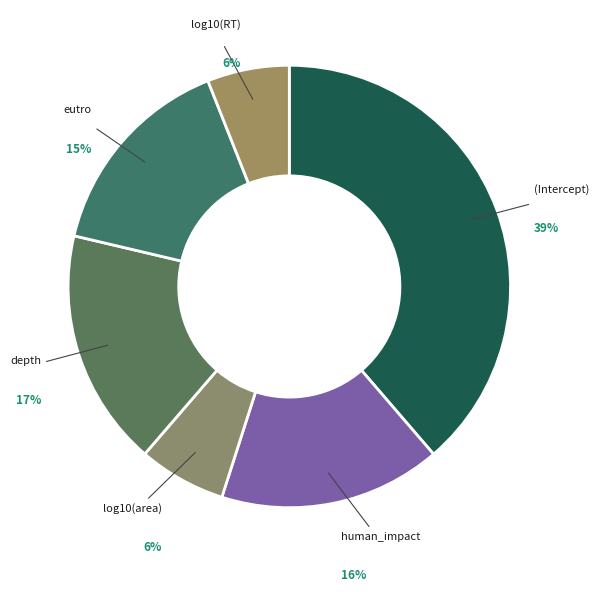

Combined, do log10(area) and depth account for over 50%?

No